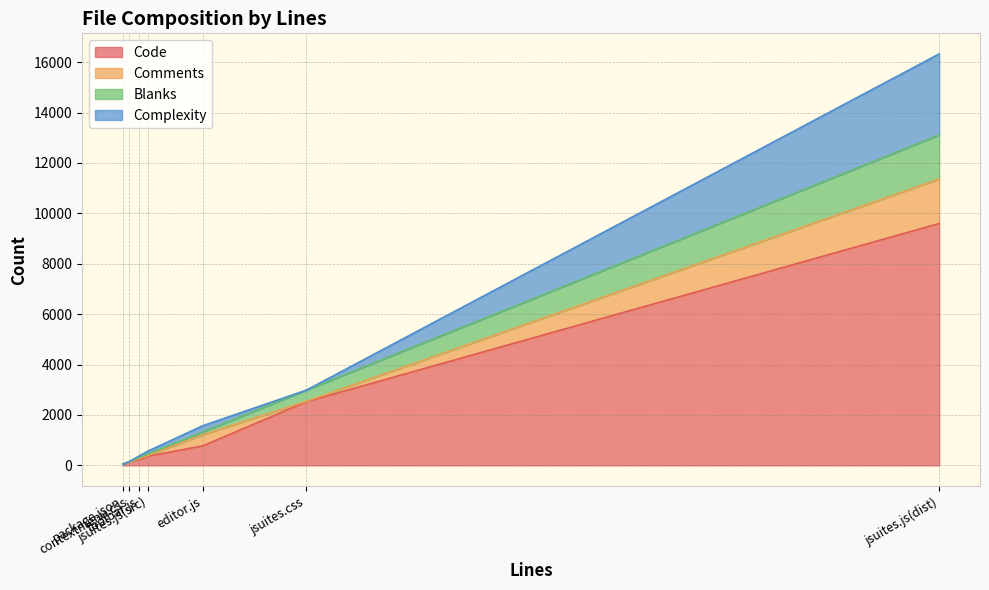

The value of Complexity at jsuites.js(dist) is 3217. True or false?

True